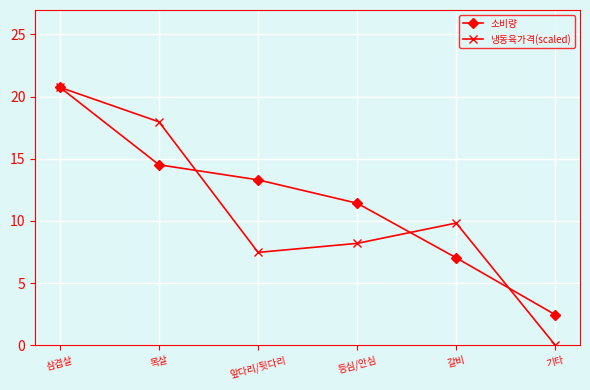

Rank the categories by 냉동육가격(scaled) value from highest to lowest.

삼겹살, 목살, 갈비, 등심/안심, 앞다리/뒷다리, 기타